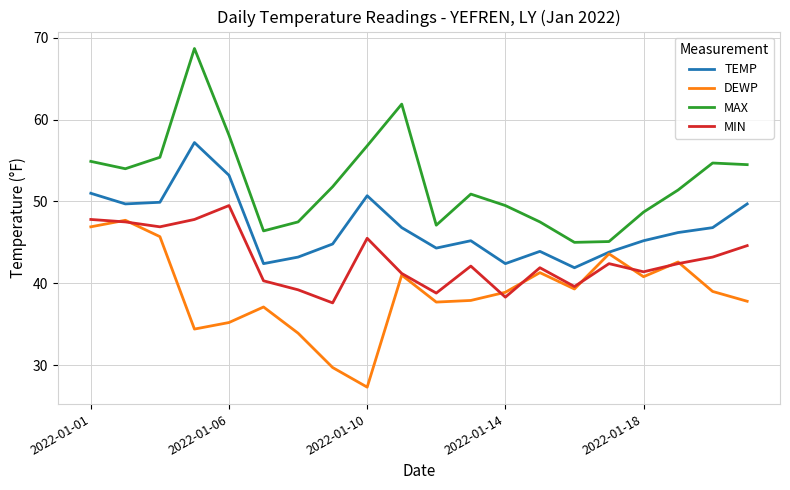

What is the minimum value shown in the chart?

27.3